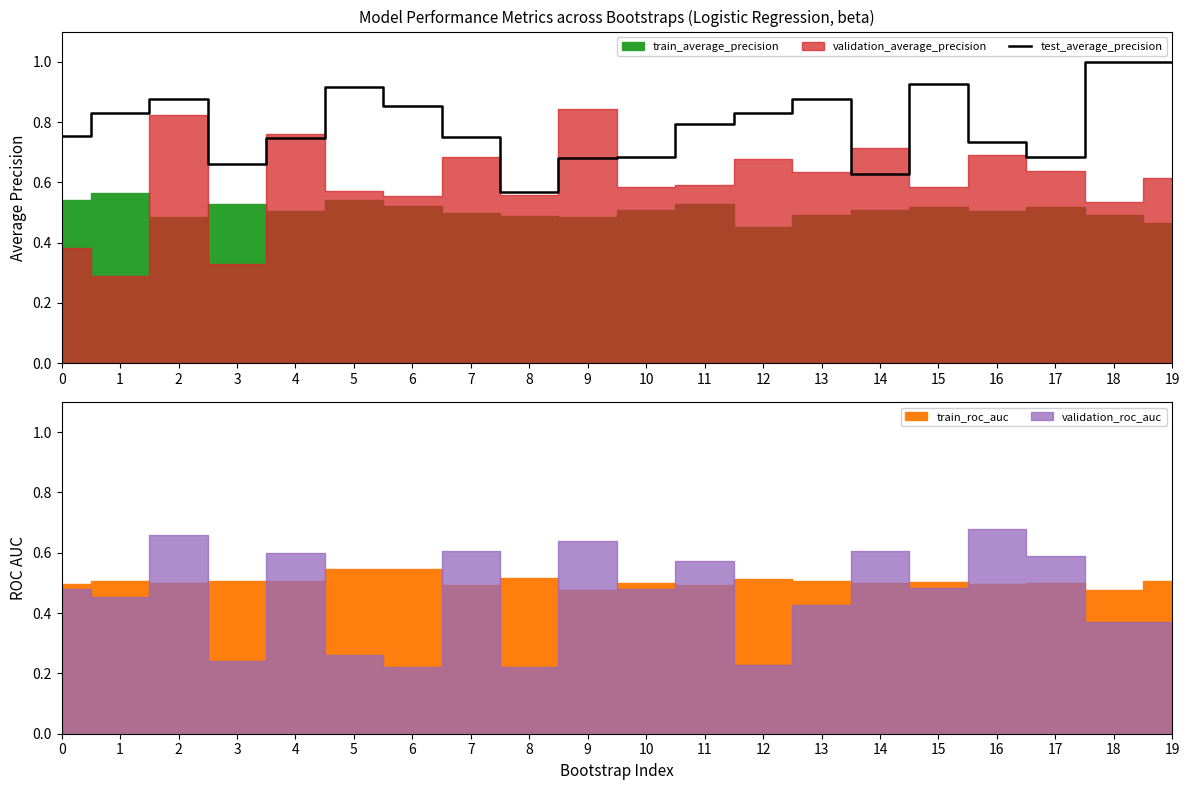

Which has a higher value, 4 or 19?

19